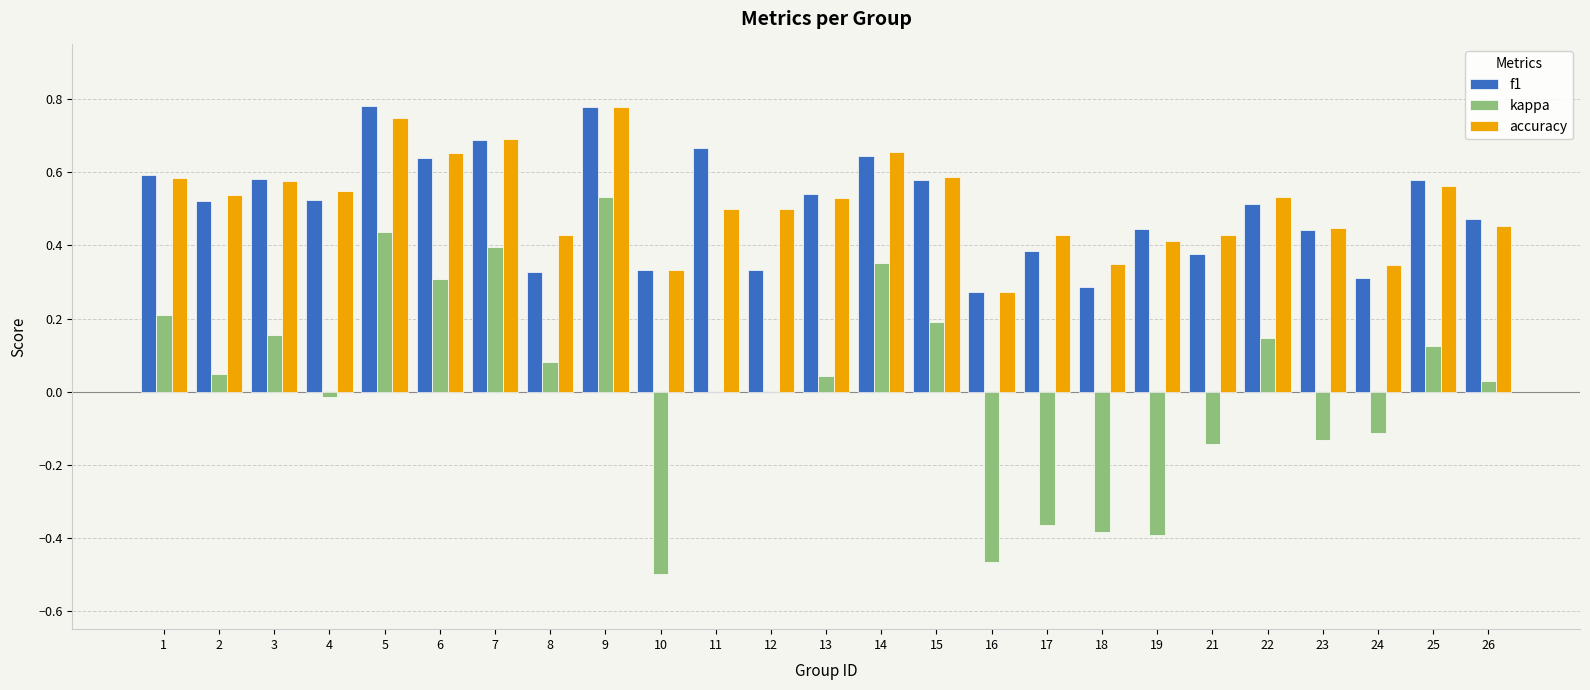

True or false: accuracy has a value of 0.8 at 2.

False